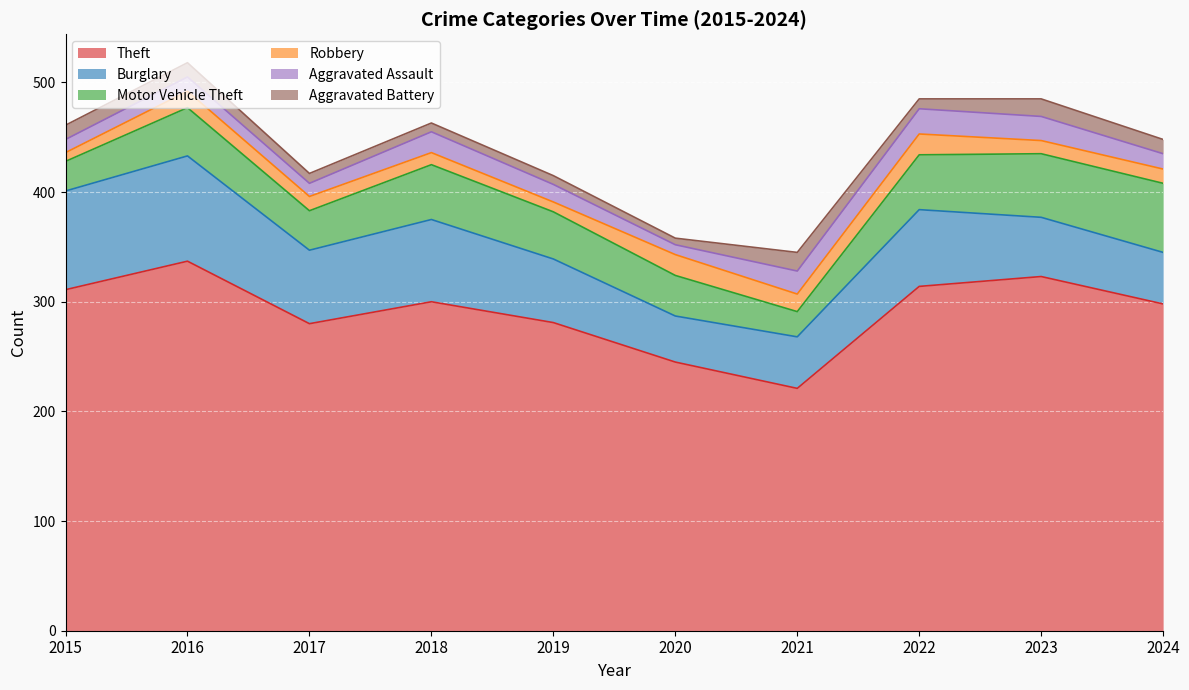

True or false: Motor Vehicle Theft and Aggravated Battery cross at least once.

False